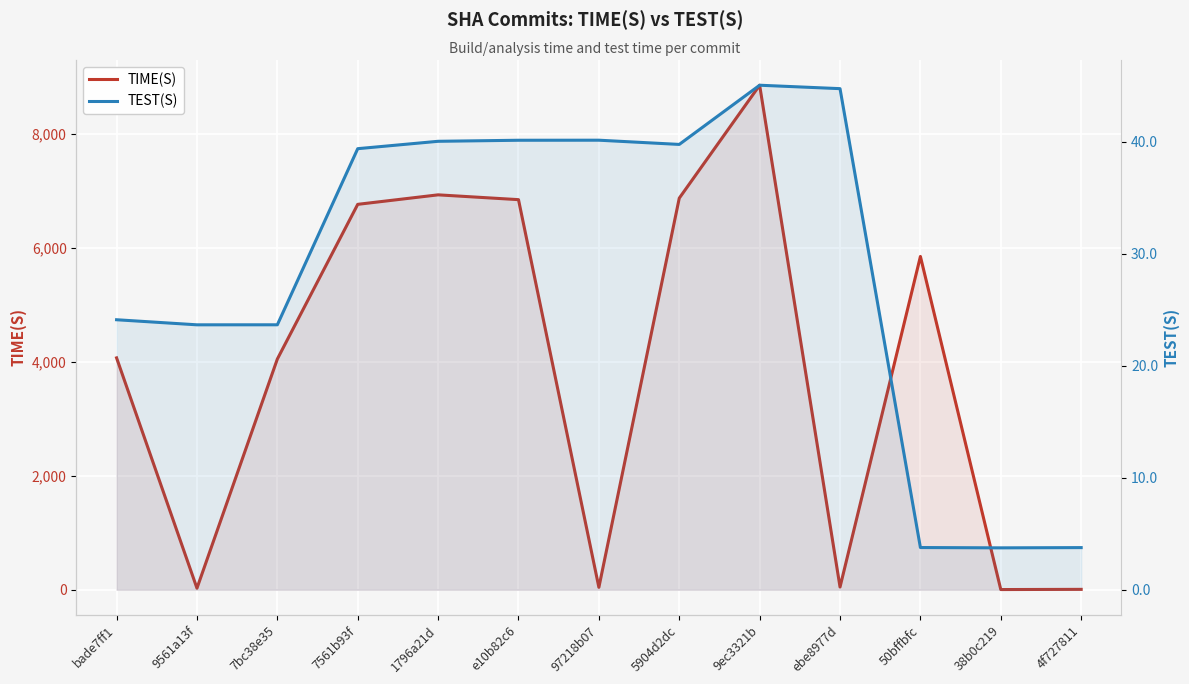

Reading left to right, transcribe all the data shown in this chart.

TIME(S): bade7ff1=4070.6	9561a13f=26.7	7bc38e35=4050.3	7561b93f=6766.1	1796a21d=6932.8	e10b82c6=6848.4	97218b07=41.9	5904d2dc=6874.6	9ec3321b=8857.3	ebe8977d=47.2	50bffbfc=5851.3	38b0c219=3.1	4f727811=6.6
TEST(S): bade7ff1=24.1	9561a13f=23.7	7bc38e35=23.7	7561b93f=39.4	1796a21d=40.0	e10b82c6=40.1	97218b07=40.1	5904d2dc=39.8	9ec3321b=45.0	ebe8977d=44.7	50bffbfc=3.8	38b0c219=3.7	4f727811=3.8